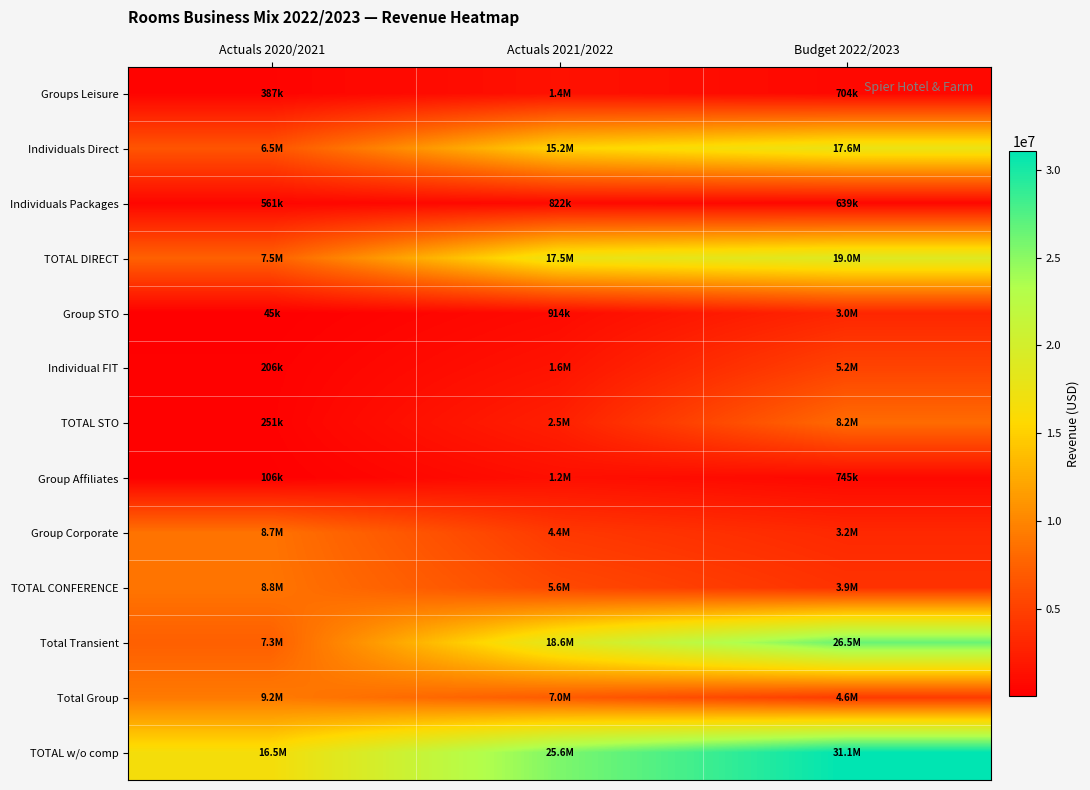

Count the number of categories in the chart.

3